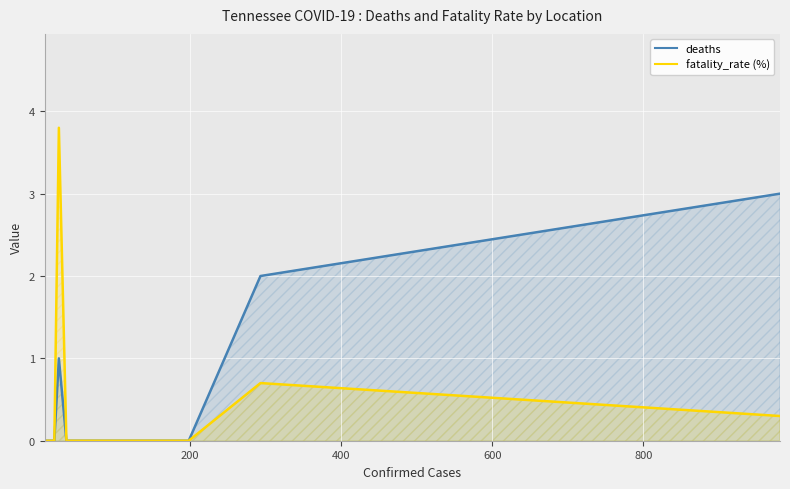

List the series in order of their peak value, highest first.

fatality_rate (%), deaths